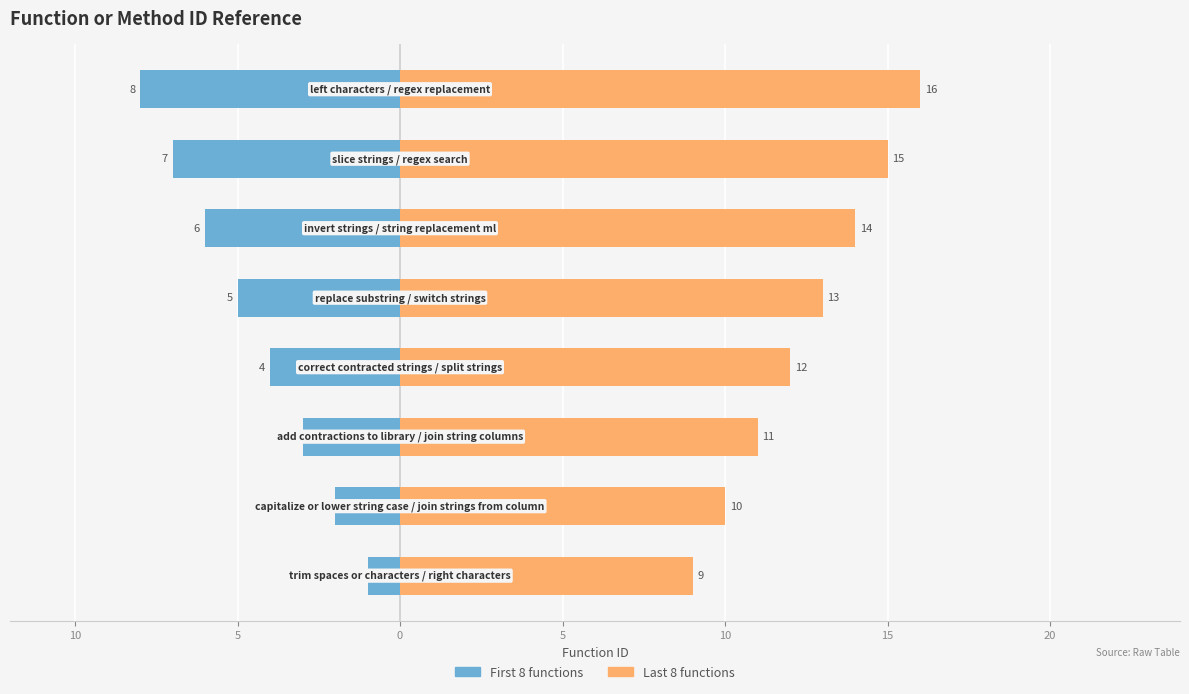

At how many categories does at least one series exceed -2?

8